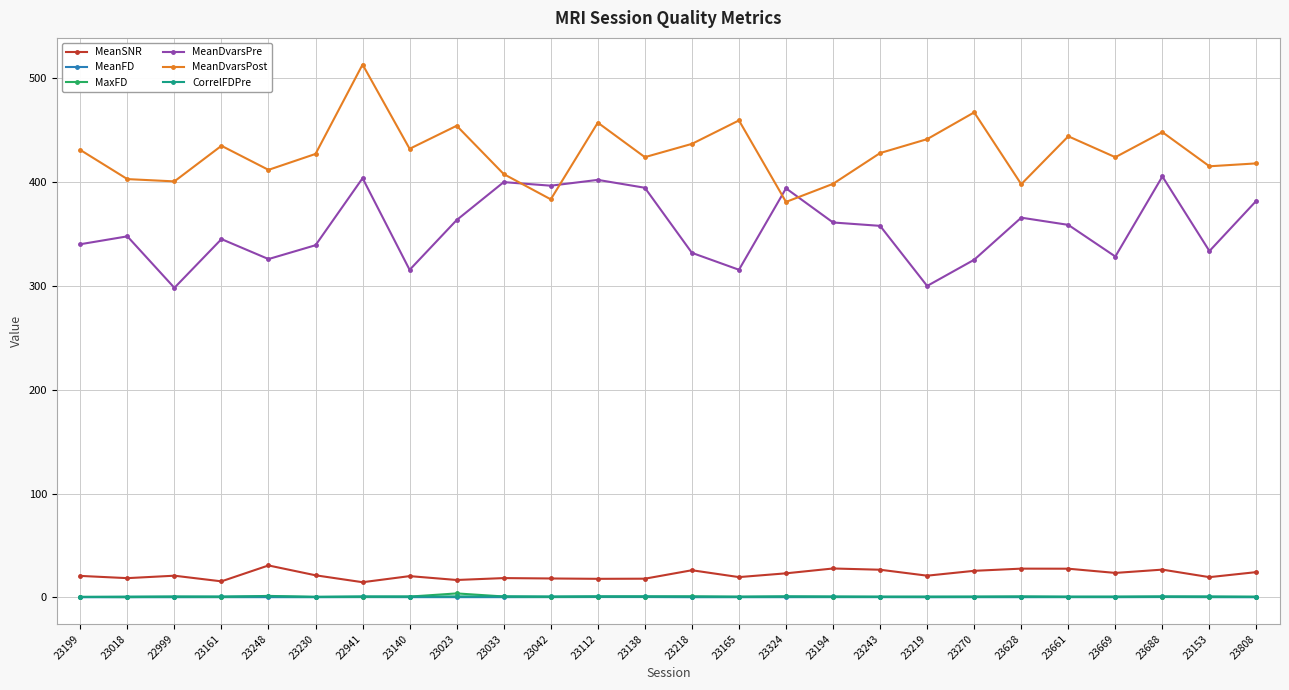

Between 23112 and 23219, which series saw the biggest shift?

MeanDvarsPre